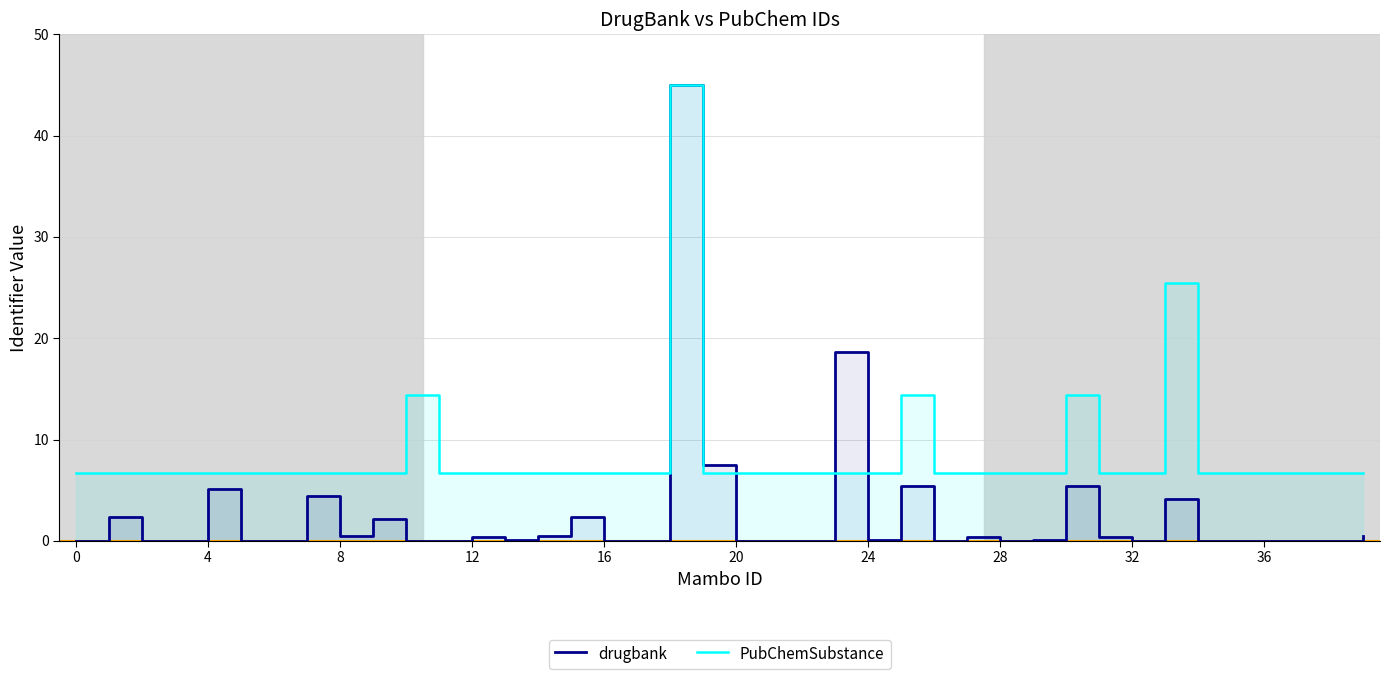

Rank the series by their maximum value, from highest to lowest.

drugbank, PubChemSubstance